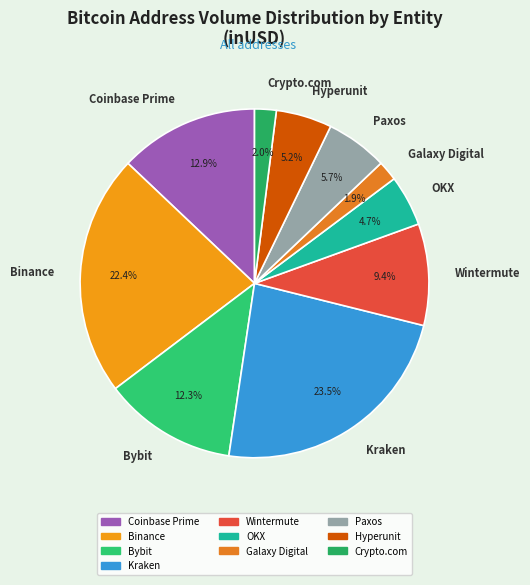

Is Hyperunit the majority of the pie?

No